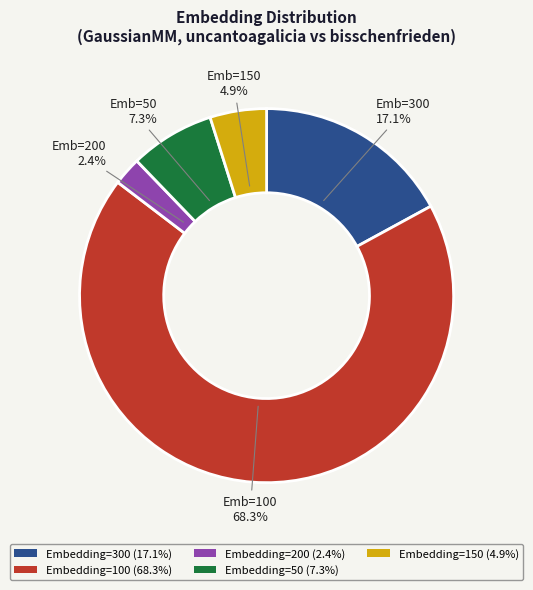

What portion of the pie excludes Embedding=150 (4.9%)?

95.1%